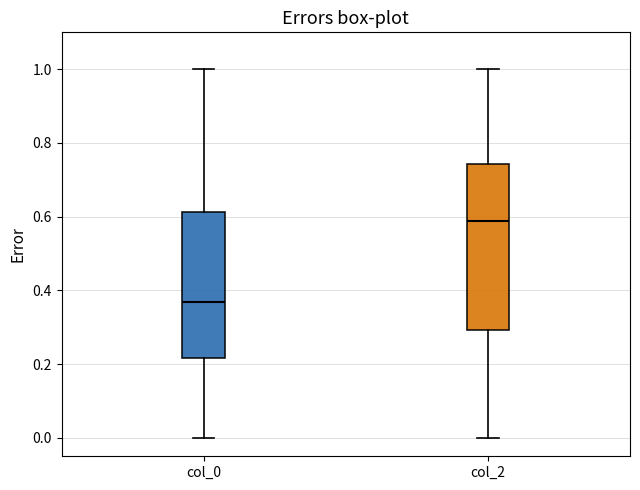

Reading left to right, transcribe this box plot: for each box, give where its median line is, the range the box spans, and where its two whiskers end, as read against the y-axis. The values are not printed on the chart, so give them approximately, as read against the axis.

col_0: median 0.36, box 0.22 to 0.62, whiskers 0.00 to 1.00
col_2: median 0.58, box 0.30 to 0.74, whiskers 0.00 to 1.00